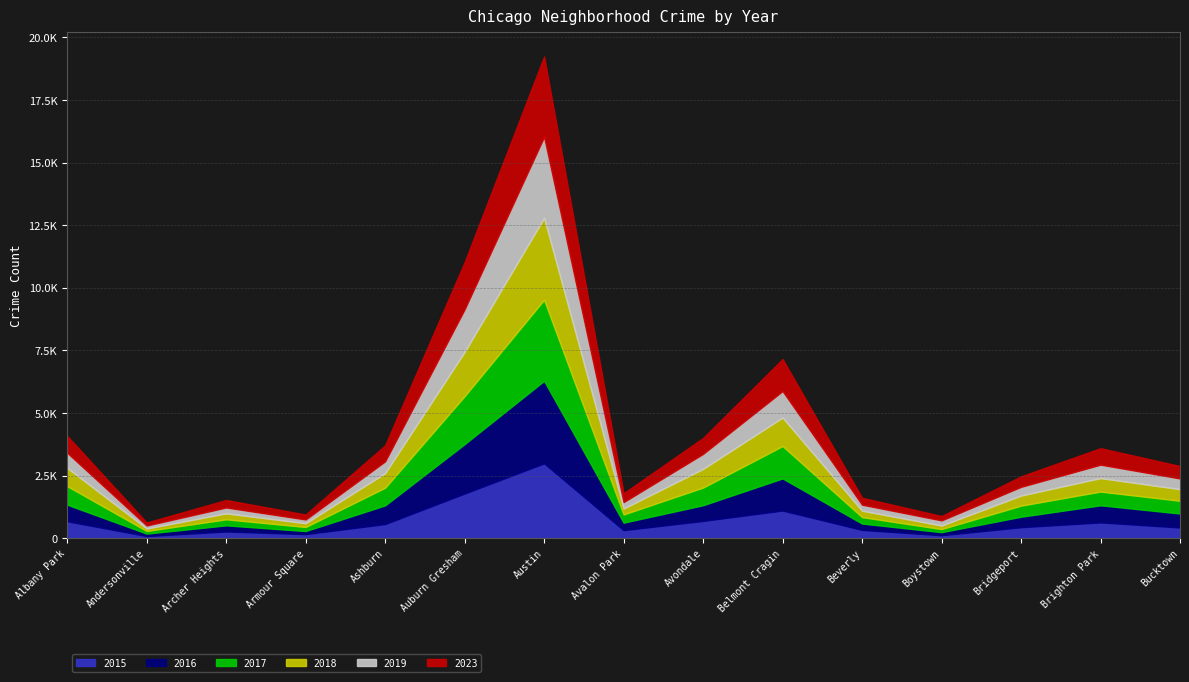

At which label is 2017 closest to 1673?

Auburn Gresham